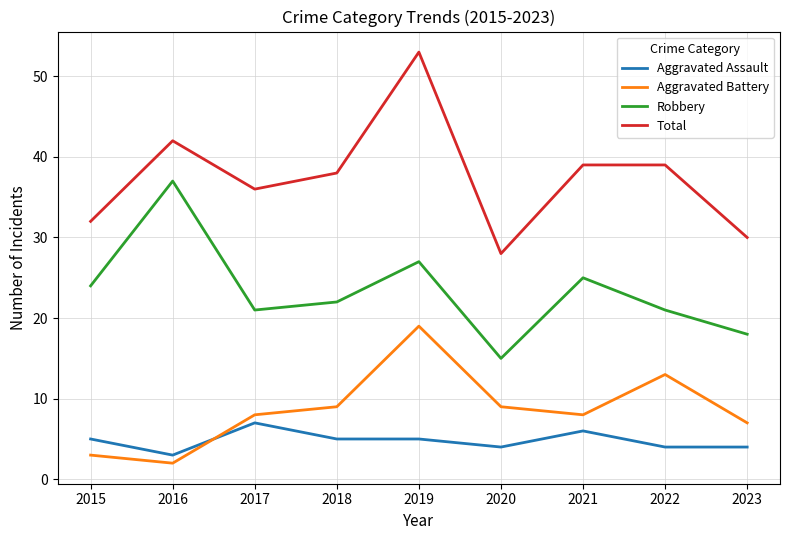

At which label does Total reach its peak?

2019